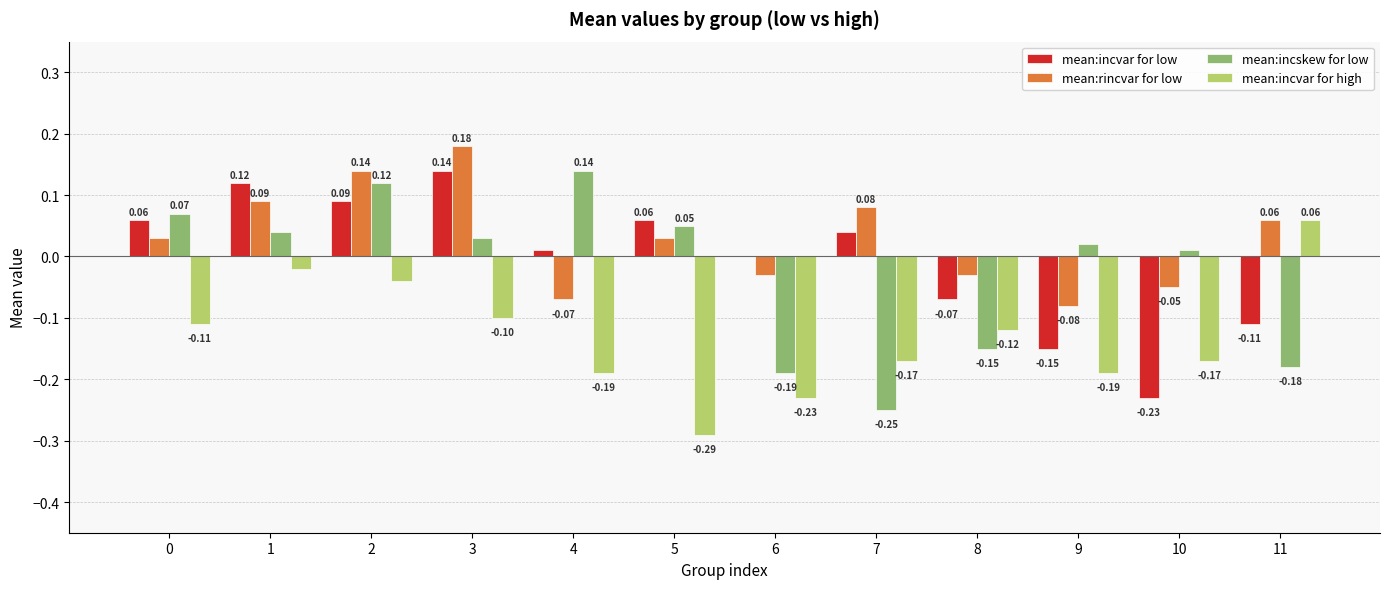

What is the total value across all series at 8?

-0.4